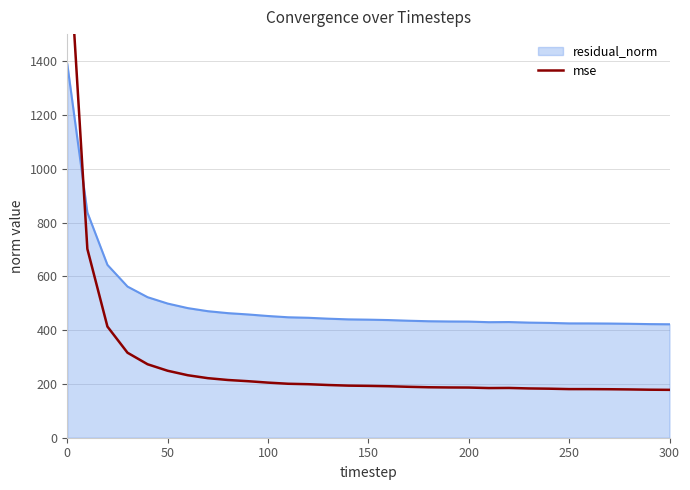

What is the difference between the maximum and minimum values?

1754.3